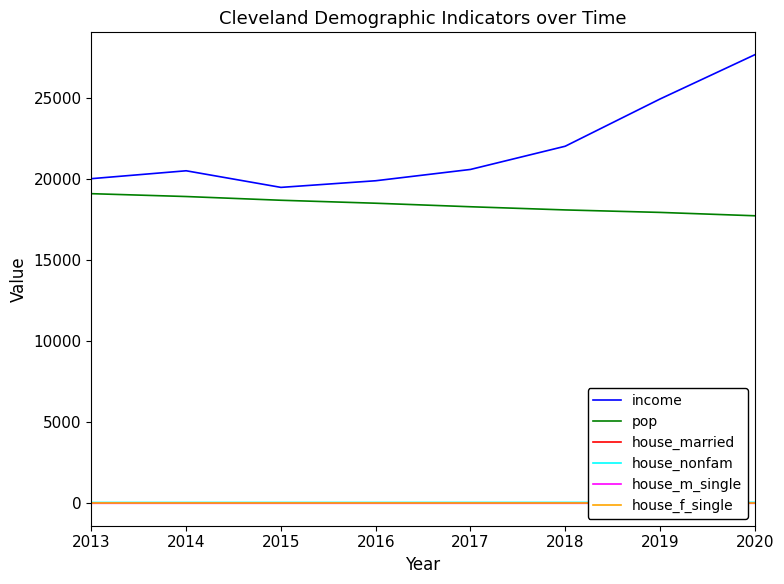

True or false: income and house_nonfam cross at least once.

False